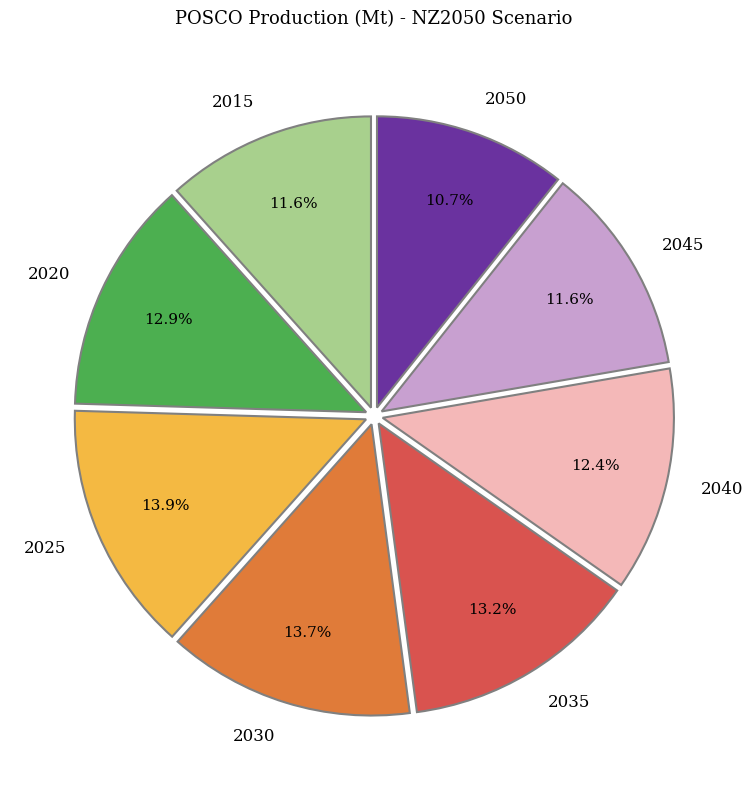

Which category has the smallest portion of the pie?

2050